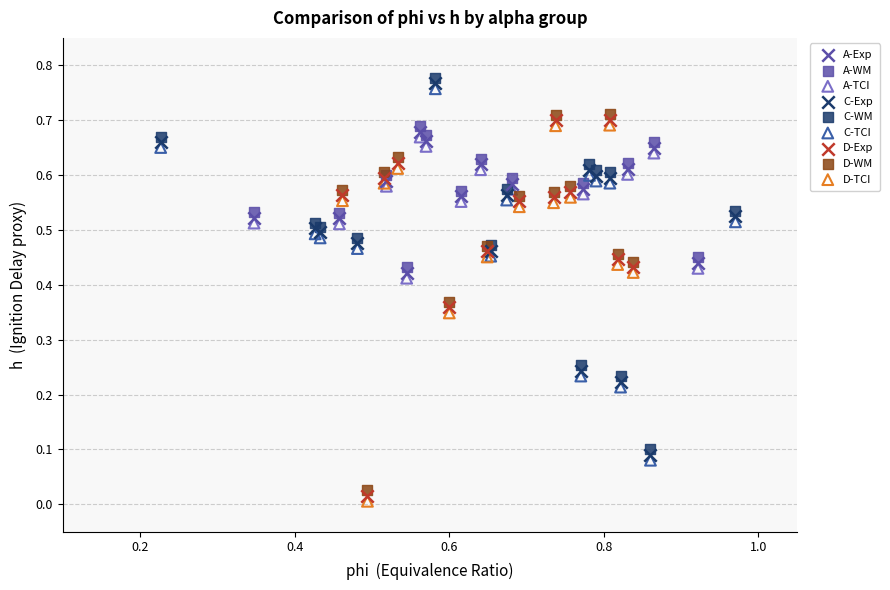

What are all the series names shown in the legend?

A-Exp, A-WM, A-TCI, C-Exp, C-WM, C-TCI, D-Exp, D-WM, D-TCI